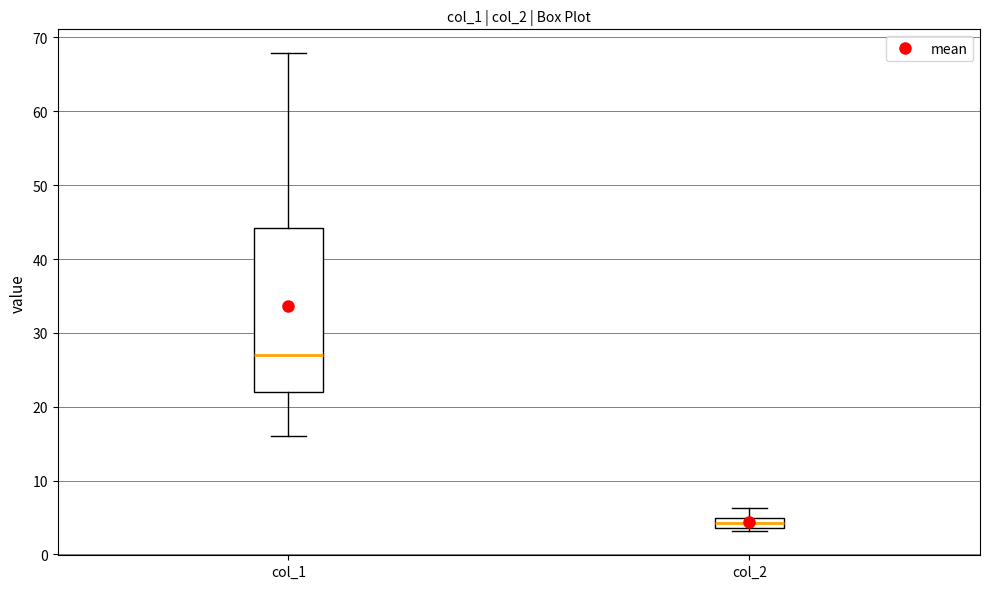

Comparing the boxes themselves (not the whiskers), which one is the tallest?

col_1